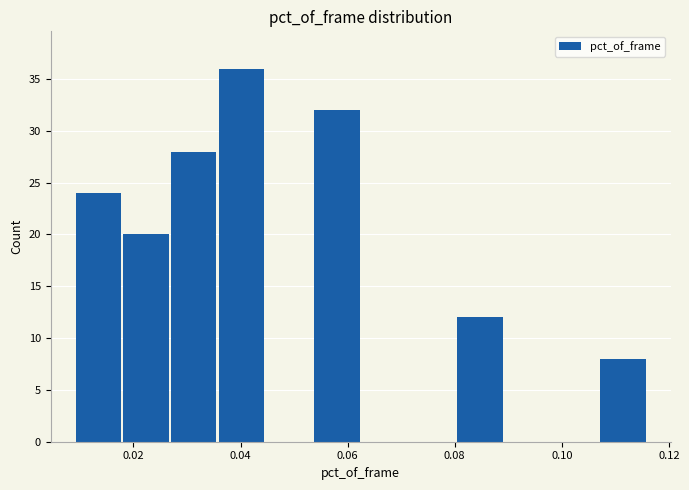

Reading left to right, transcribe this chart: for each bar, give the range it covers on the x-axis and its height. Neither the bar edges nor the heights are printed on the chart, so give them approximately, as read against the axes.

0.010 to 0.018: 24
0.018 to 0.026: 20
0.026 to 0.036: 28
0.036 to 0.044: 36
0.044 to 0.054: 0
0.054 to 0.062: 32
0.062 to 0.072: 0
0.072 to 0.080: 0
0.080 to 0.090: 12
0.090 to 0.098: 0
0.098 to 0.106: 0
0.106 to 0.116: 8